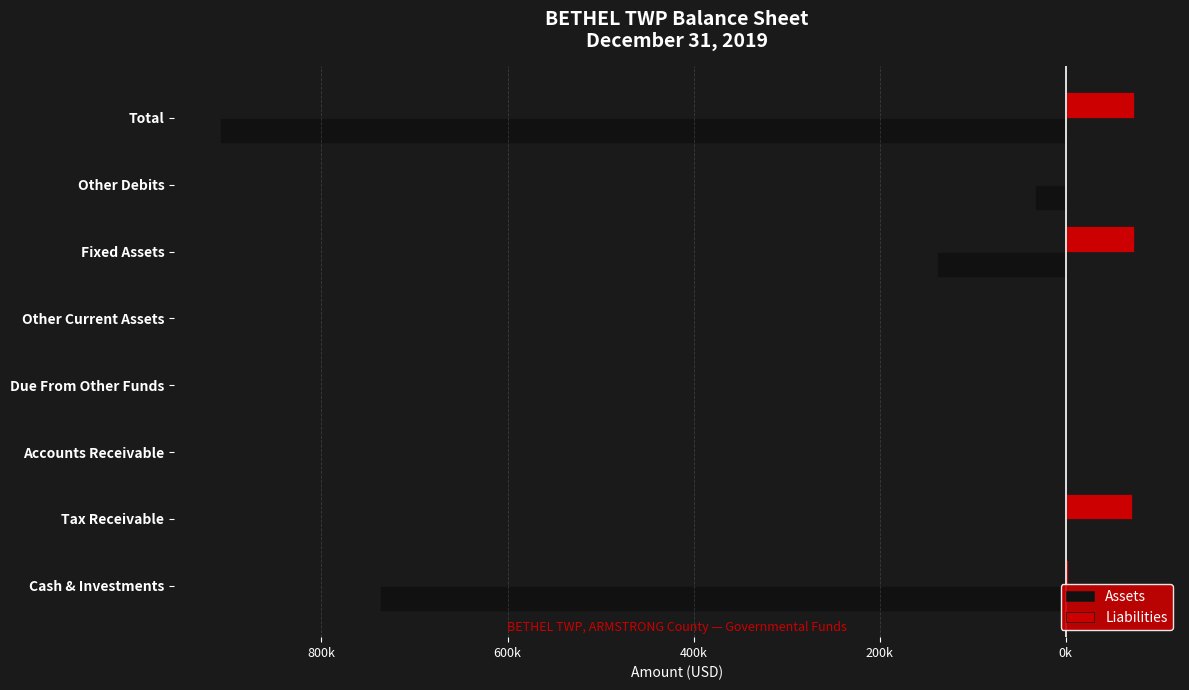

How many groups of bars are there?

8